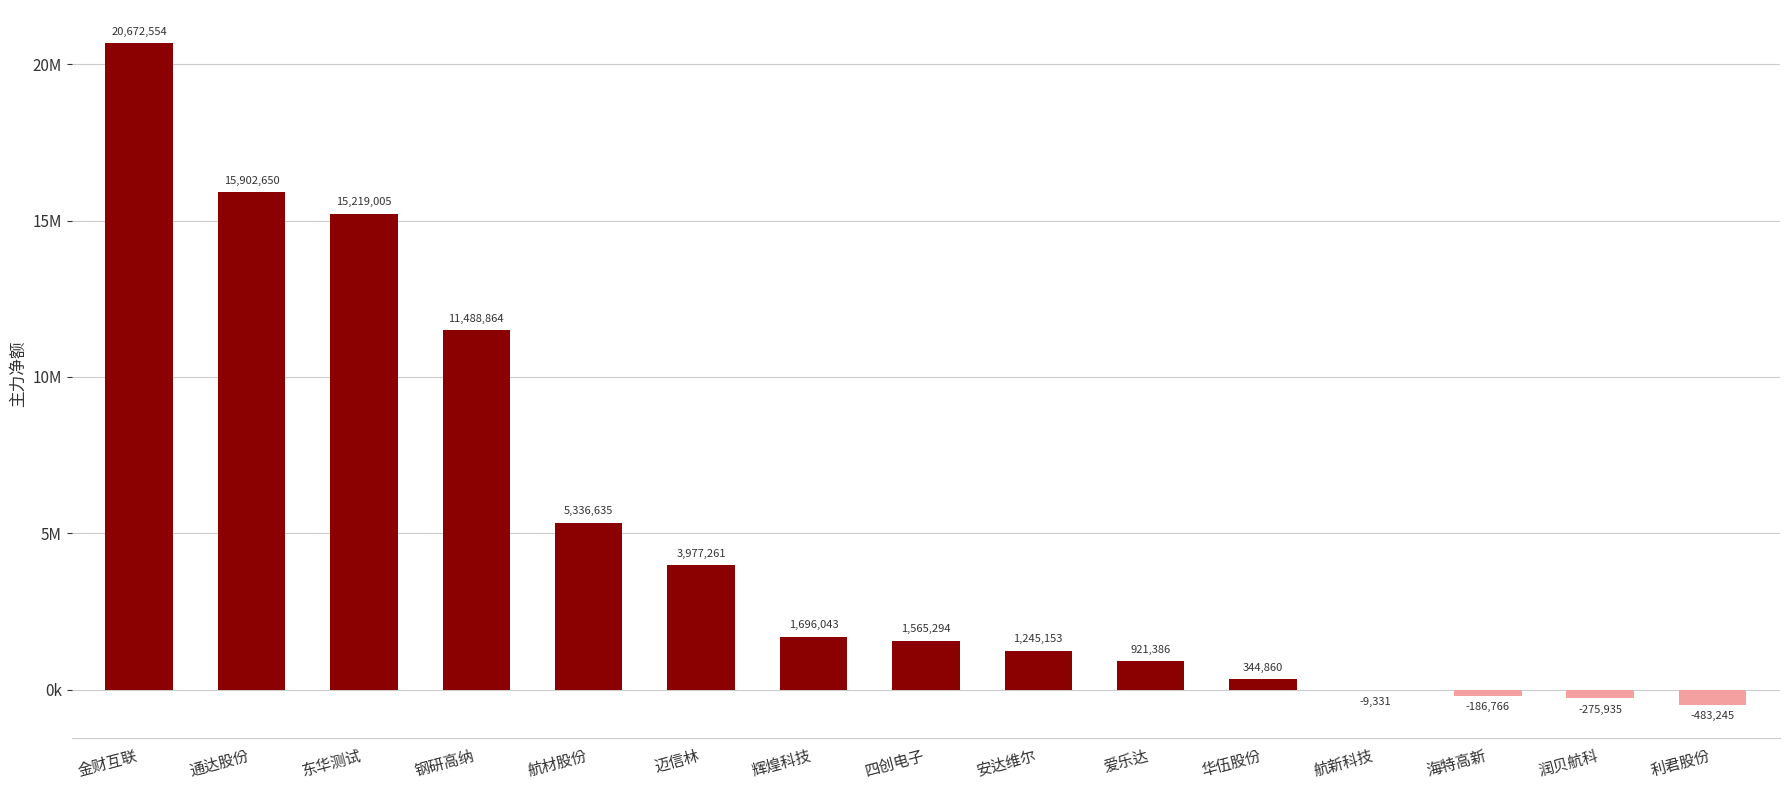

List the labels in order of value, largest first.

金财互联, 通达股份, 东华测试, 钢研高纳, 航材股份, 迈信林, 辉煌科技, 四创电子, 安达维尔, 爱乐达, 华伍股份, 航新科技, 海特高新, 润贝航科, 利君股份